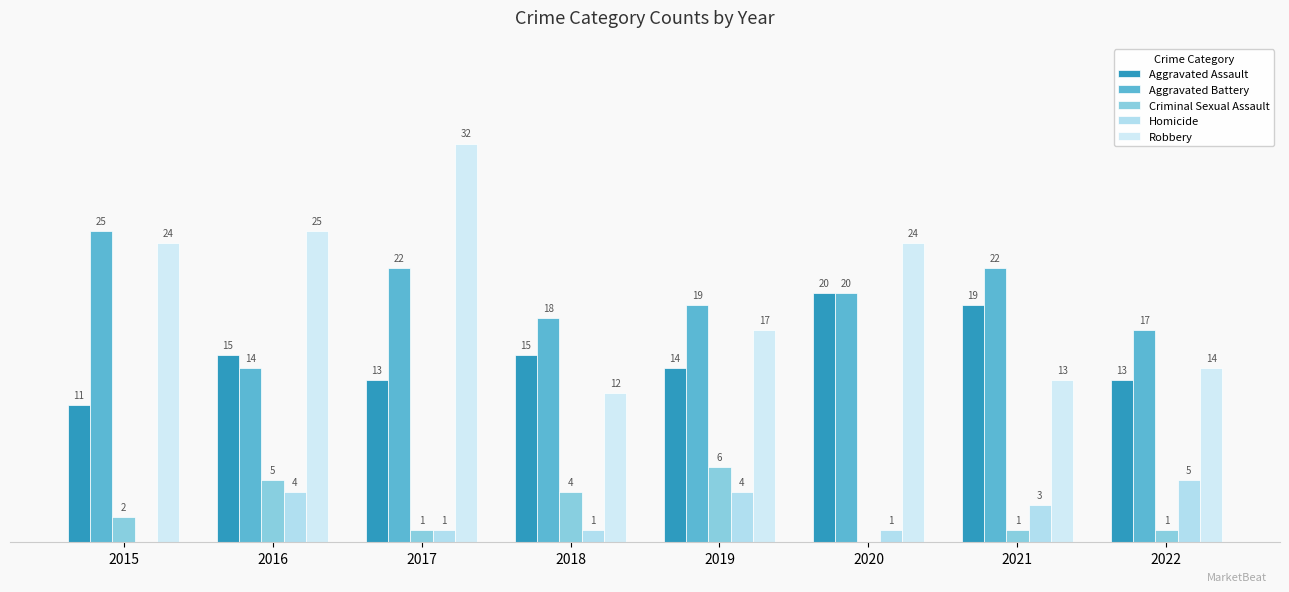

Between 2019 and 2016, which is larger?

2016